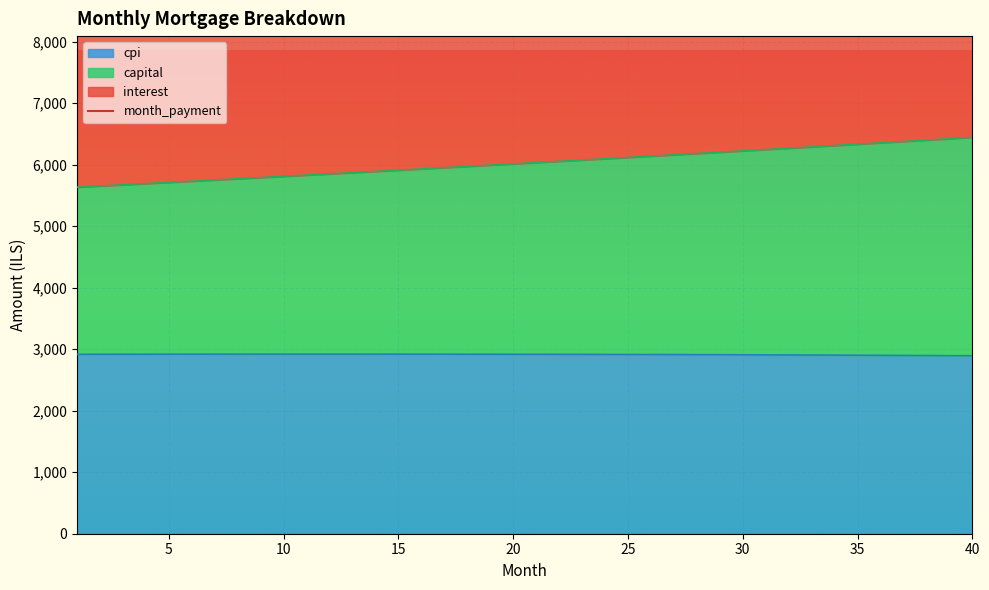

What is the lowest value of the cpi series?

2893.2